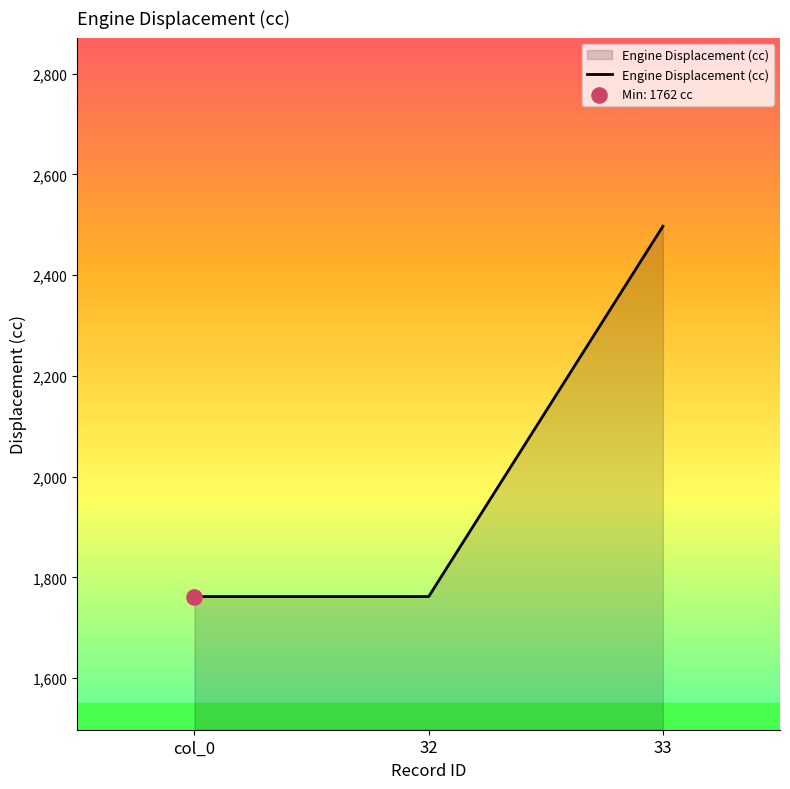

Approximately how many times larger is the value at 32 compared to 33?

0.7